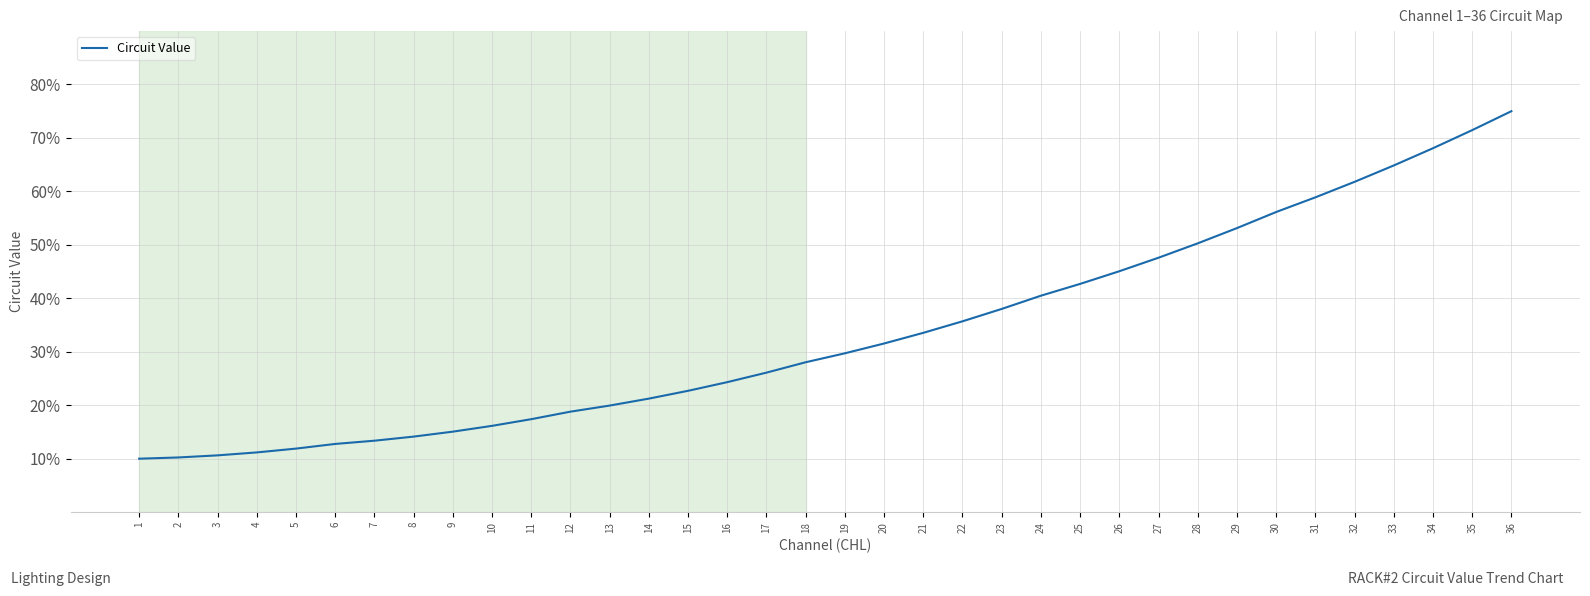

What is the minimum value shown in the chart?

10.0